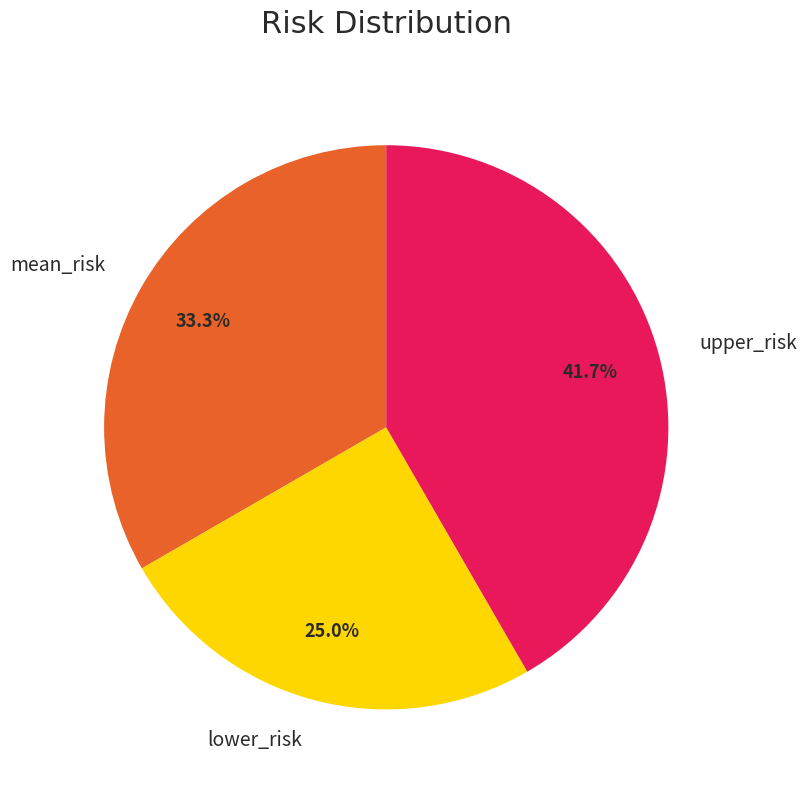

Which category has the biggest portion of the pie?

upper_risk